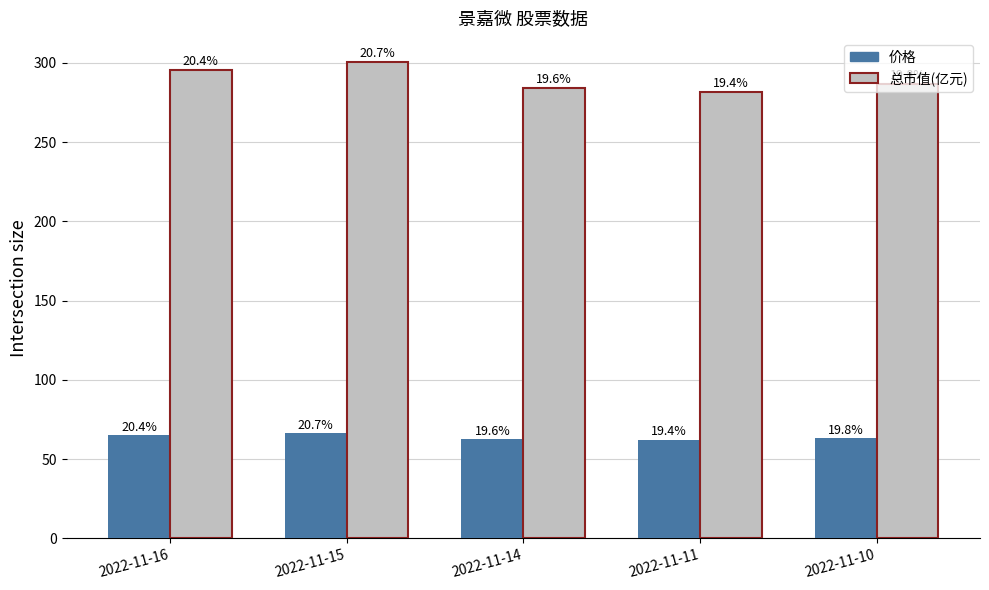

What is the sum of the 价格 values at 2022-11-11 and 2022-11-16?

127.1